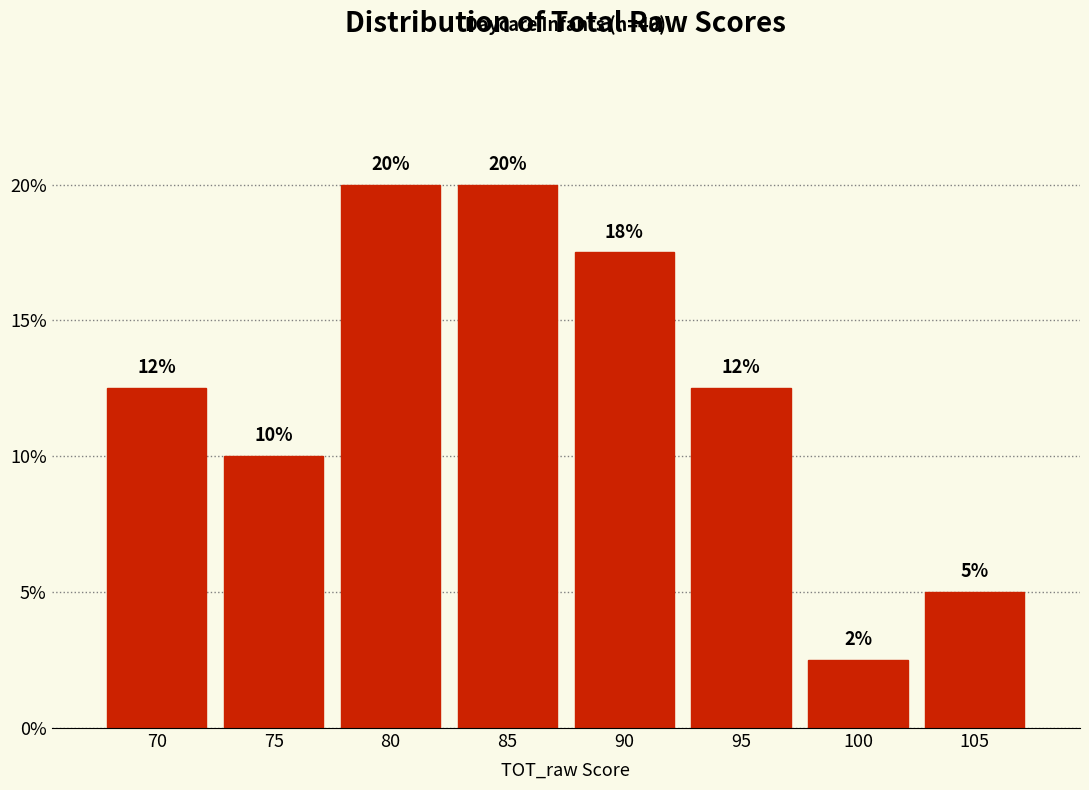

What is the sum of the values at 105 and 80?

25.0